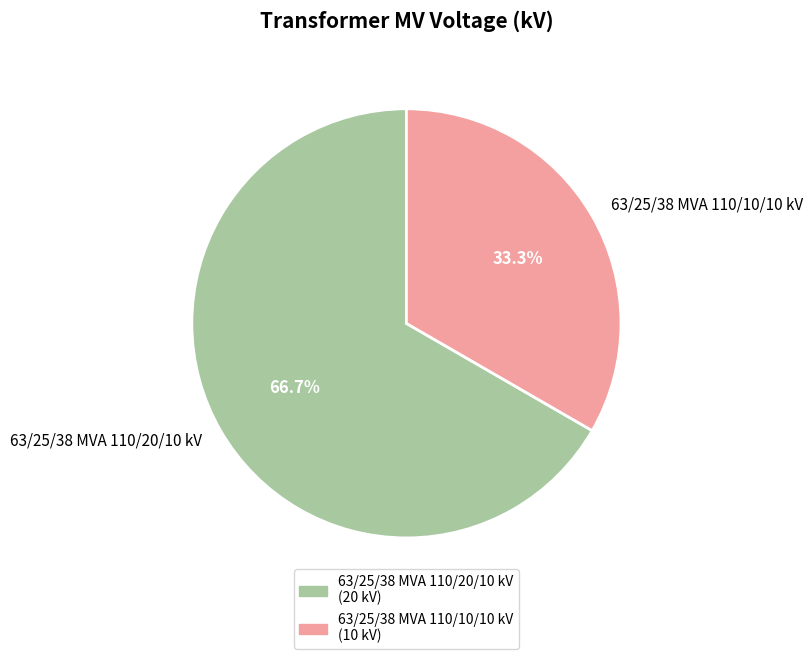

Is it true that 63/25/38 MVA 110/20/10 kV is 80% of the pie?

False